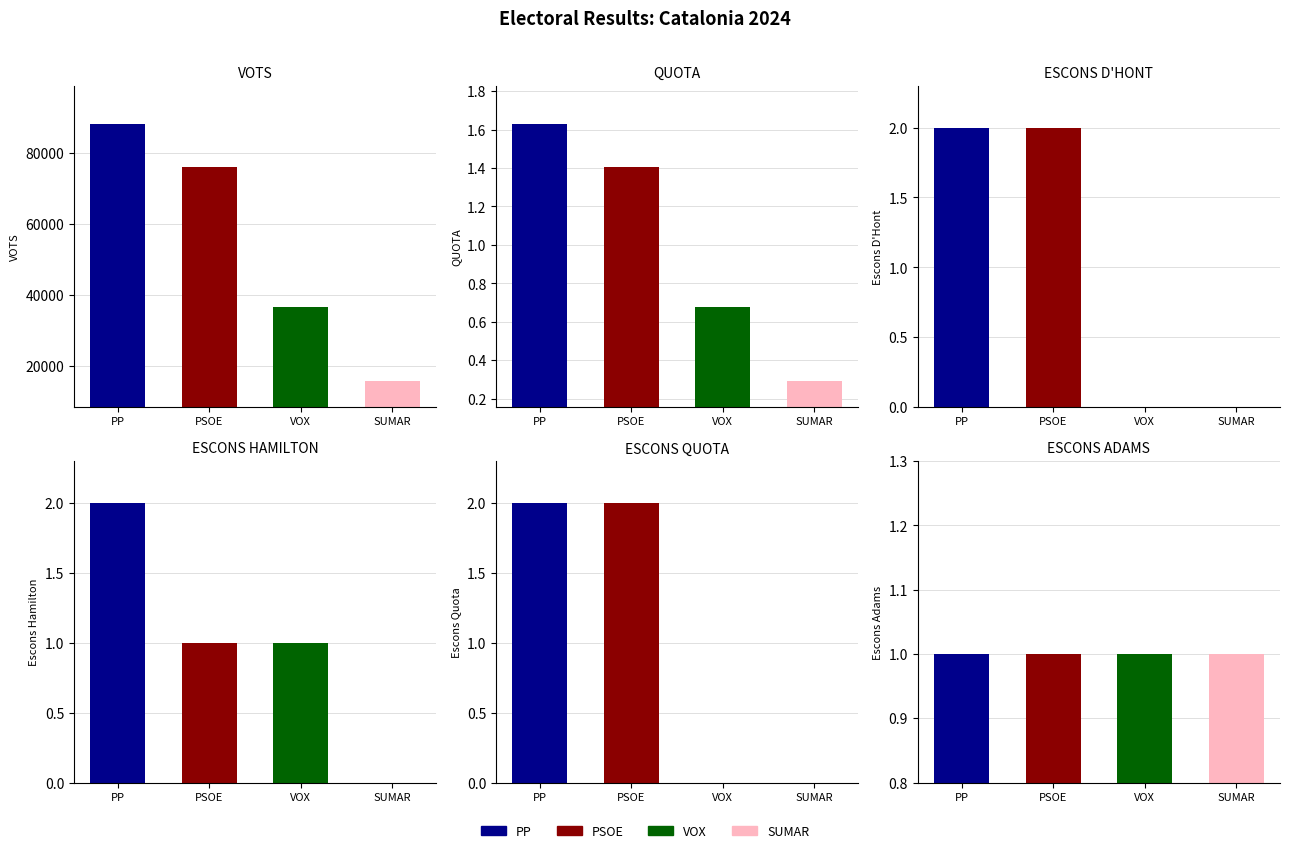

How many bars are there in each group?

4